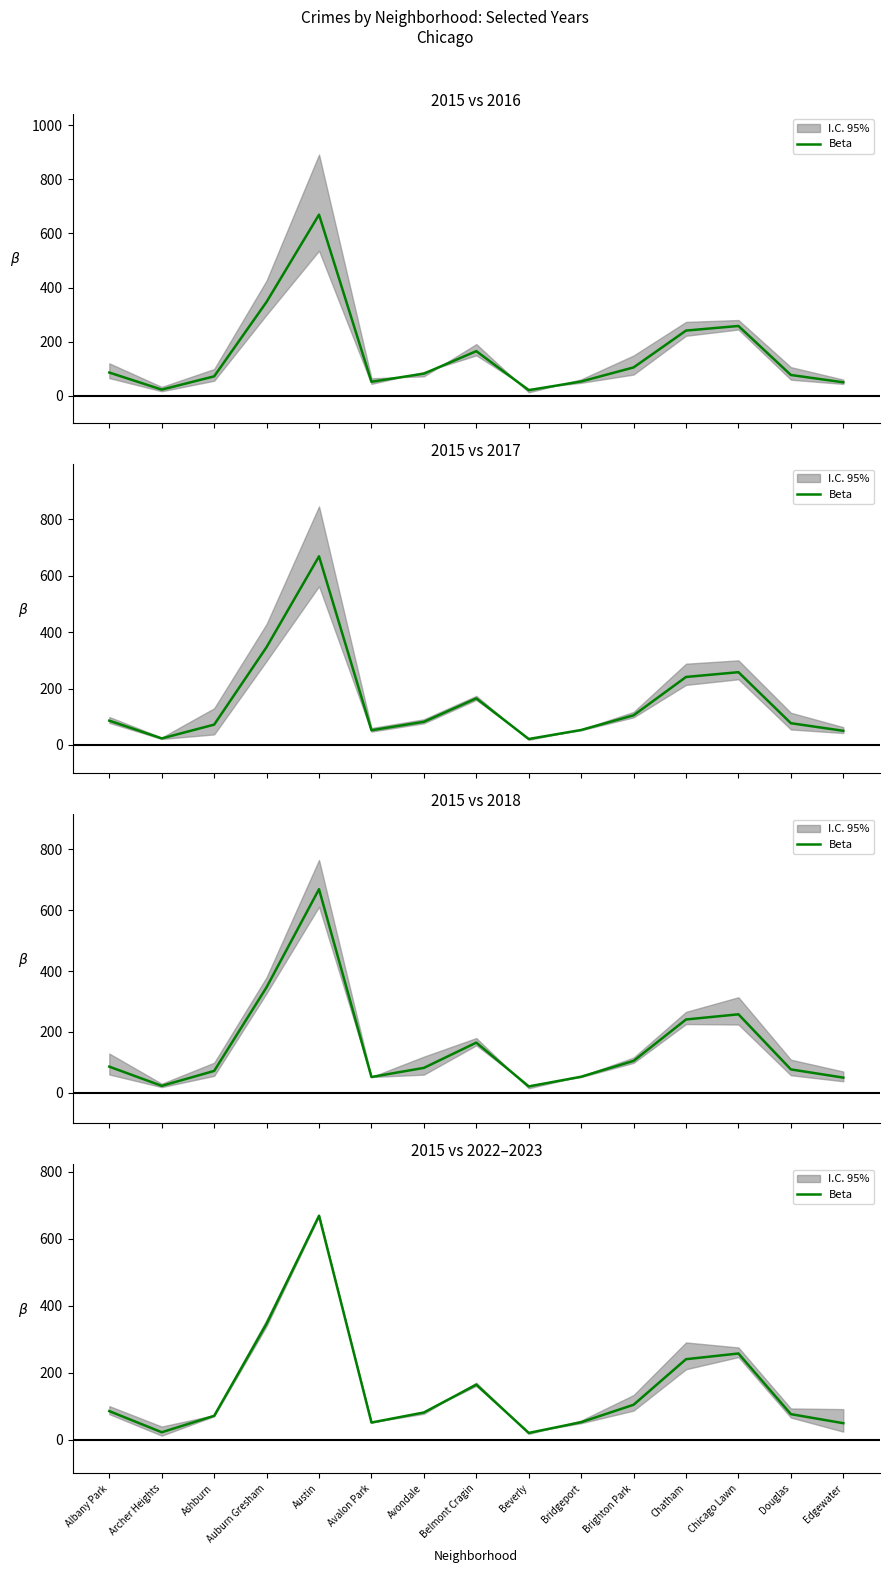

What is the ratio of the value at Belmont Cragin to the value at Archer Heights?

7.2